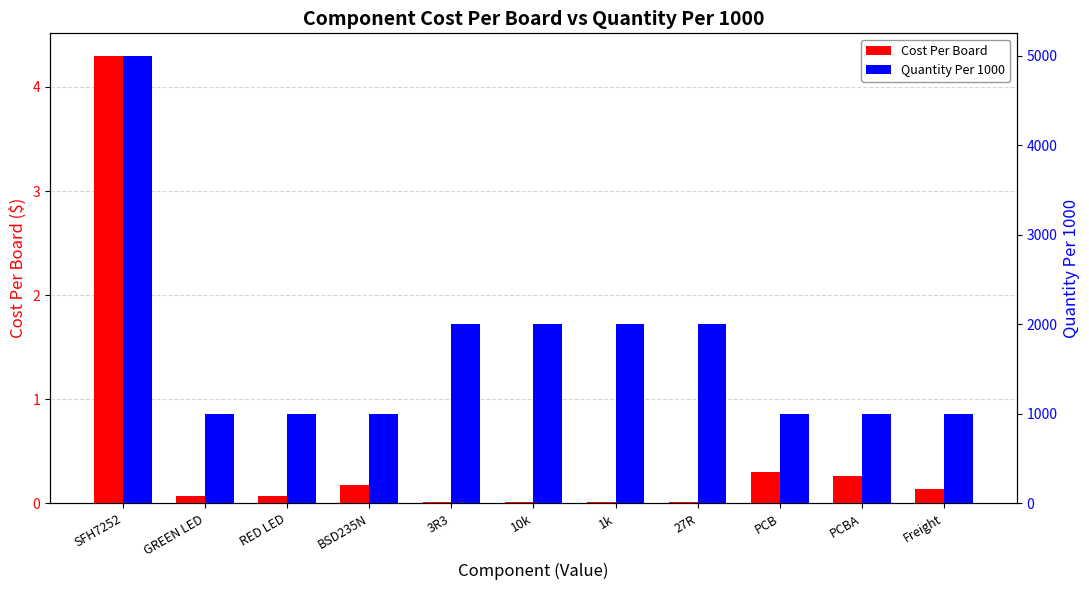

Does the chart contain stacked bars?

No